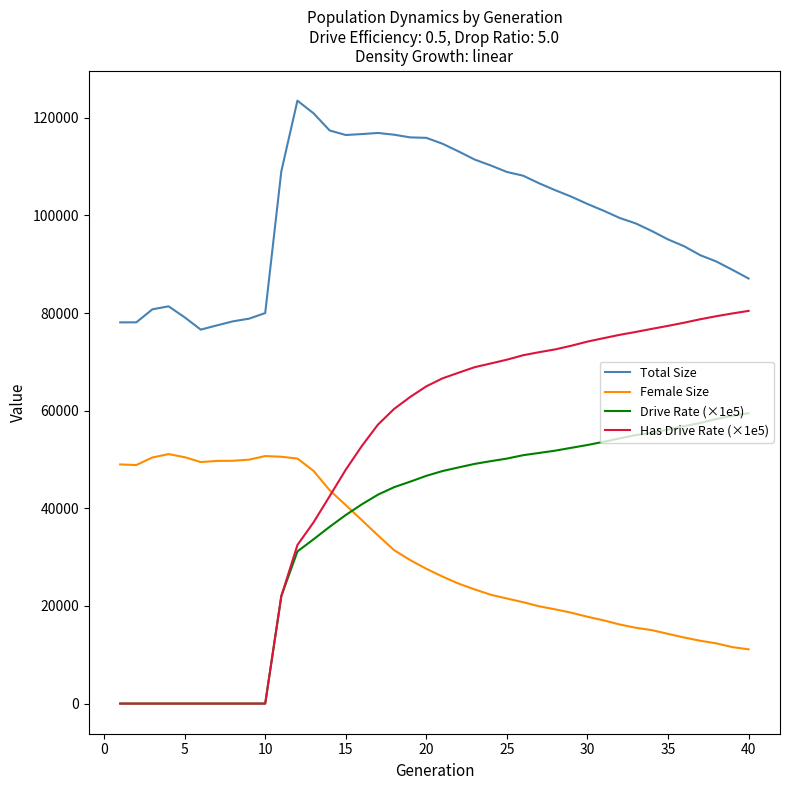

True or false: Has Drive Rate (×1e5) and Total Size intersect in this chart.

False